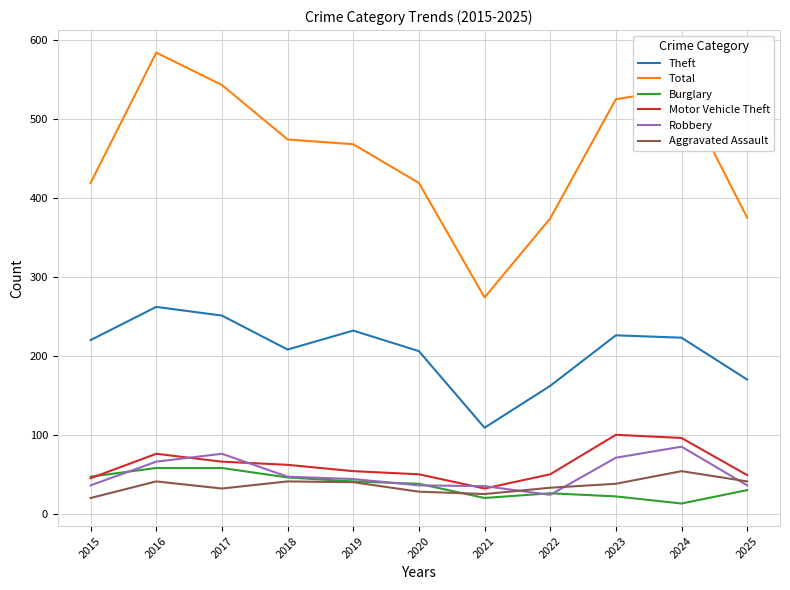

What is the minimum value for Theft?

109